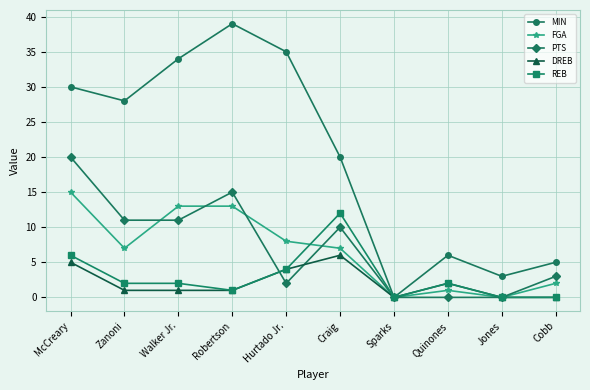

Which category has the highest value in the PTS series?

McCreary